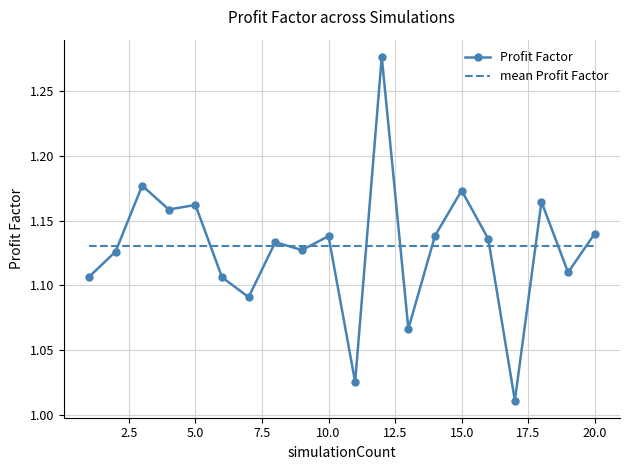

How many intersections are there between Profit Factor and mean Profit Factor?

13